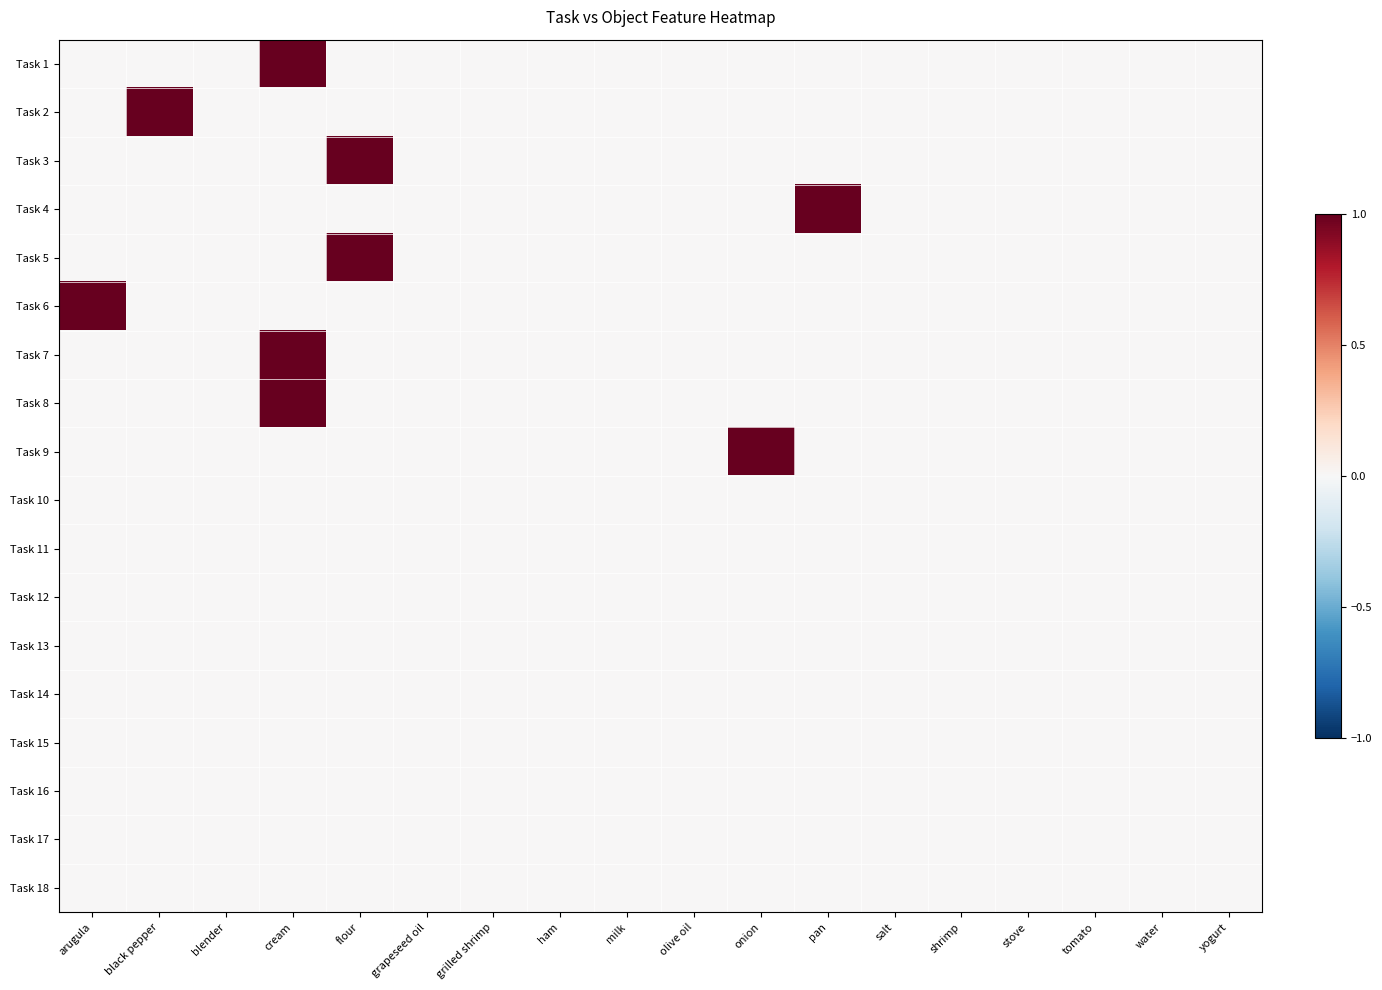

What is the total value across all series at flour?

2